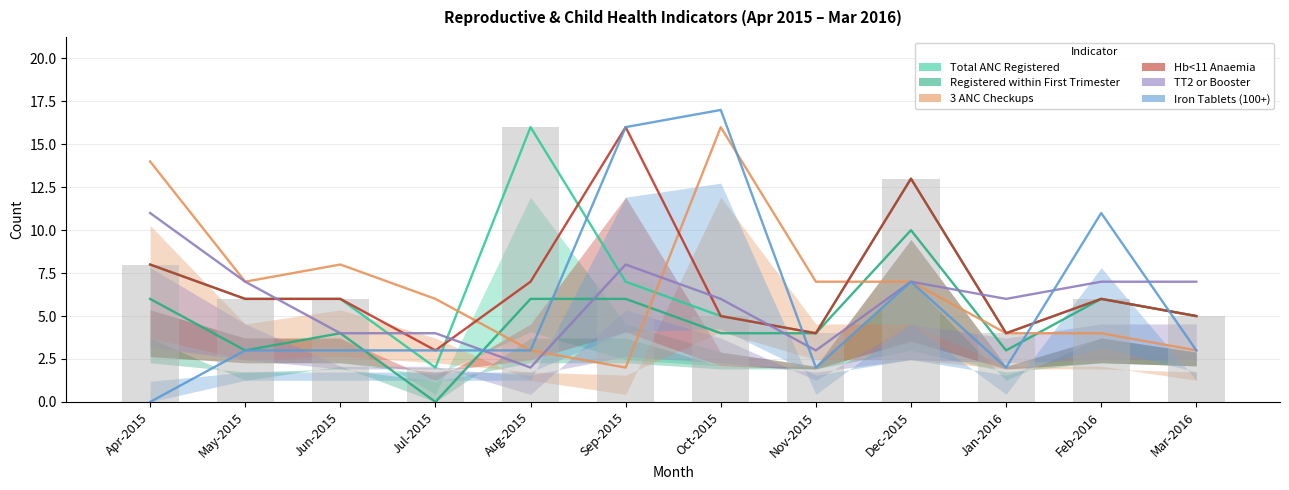

What is the sum of all Registered within First Trimester values?

57